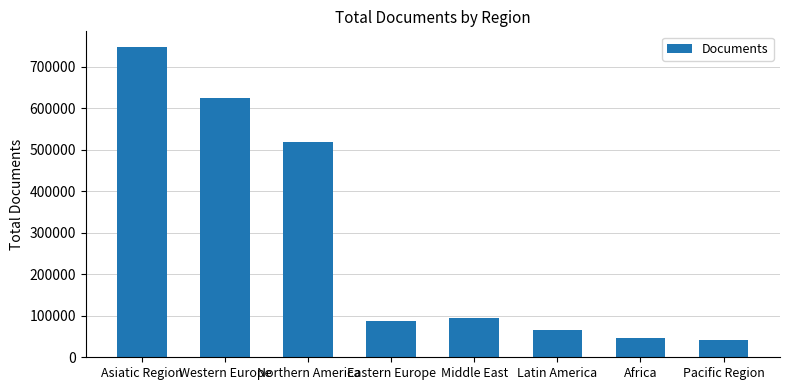

What is the difference between the maximum and minimum values?

707293